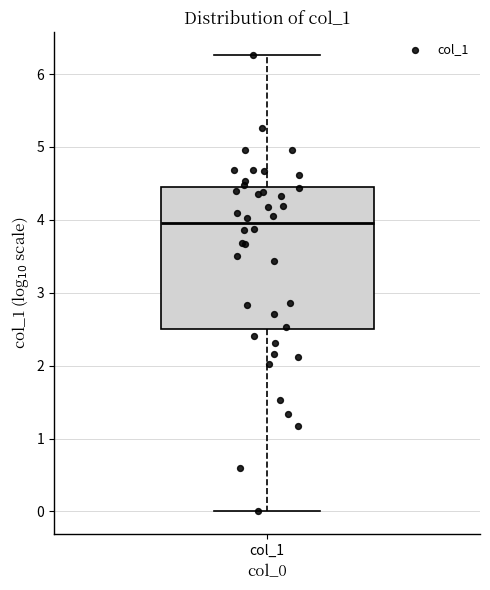

Transcribe this box plot: give where the median line is, the range the box spans, and where the two whiskers end, as read against the y-axis. The values are not printed on the chart, so give them approximately, as read against the axis.

median 4.0, box 2.5 to 4.4, whiskers 0.0 to 6.3